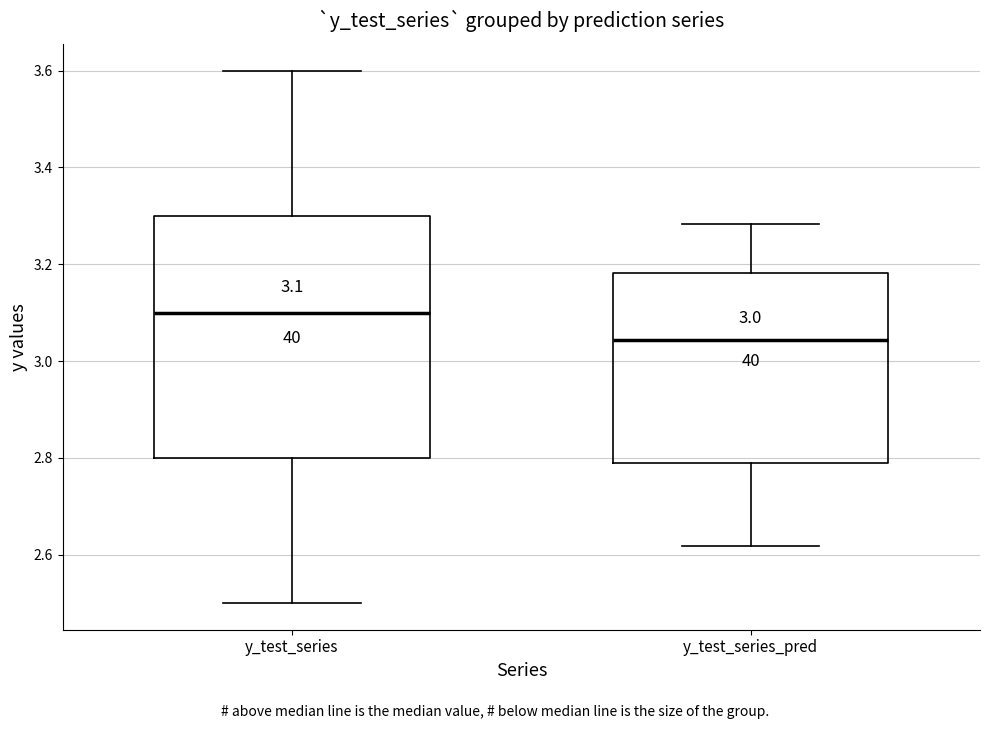

Which box's median line is the highest?

y_test_series